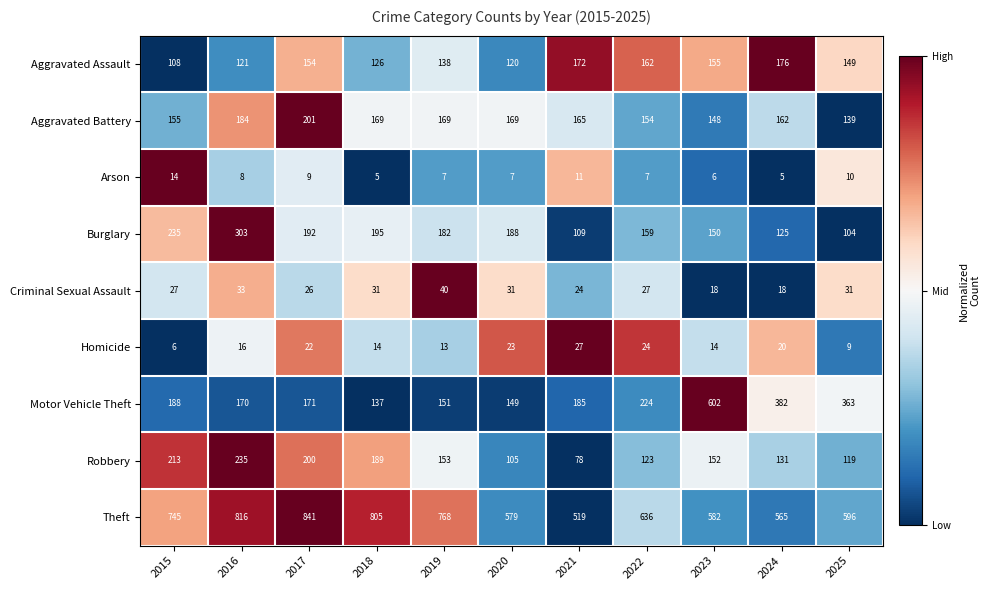

Is the value of Burglary at 2025 greater than the value of Aggravated Battery at 2023?

No